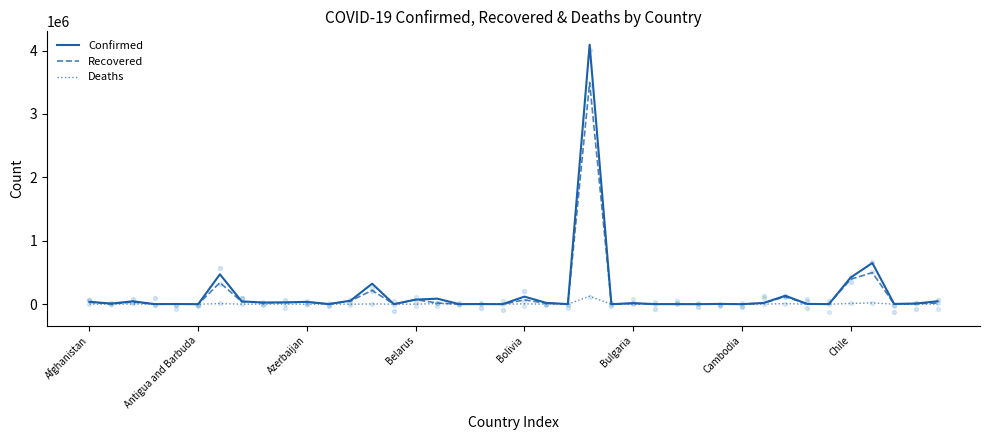

At which category is the sum across all series the highest?

23